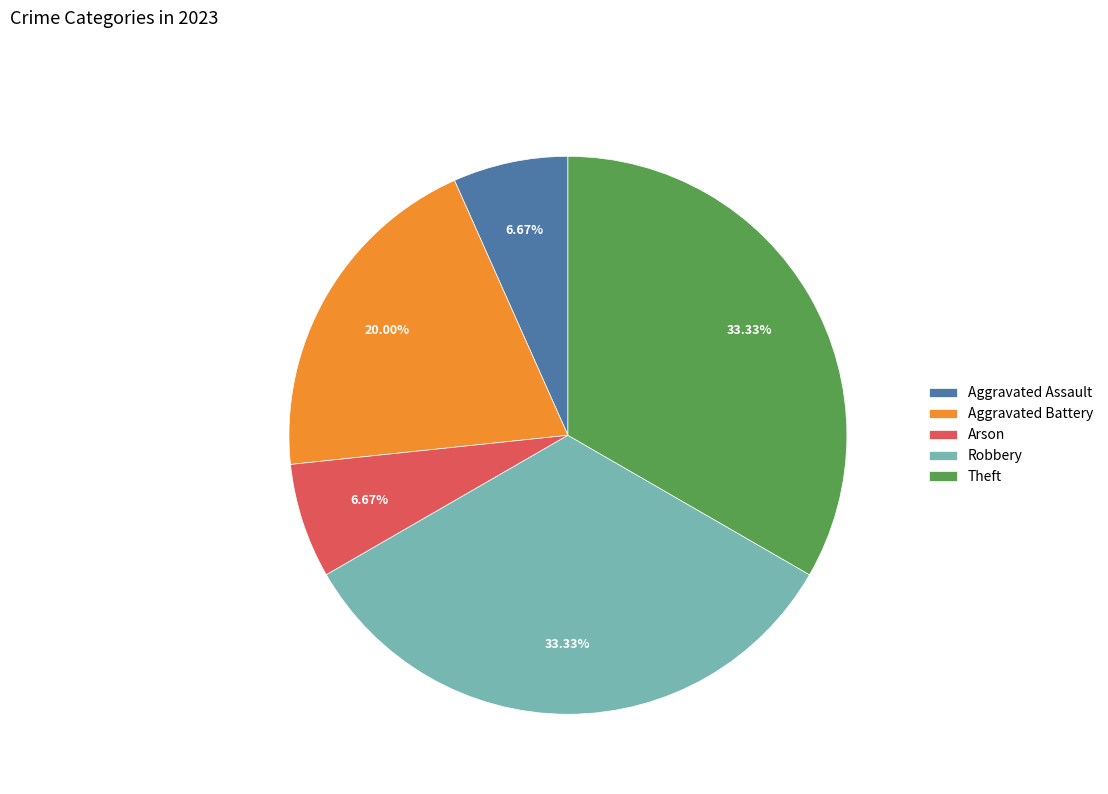

Is there any slice that represents more than half of the pie?

No